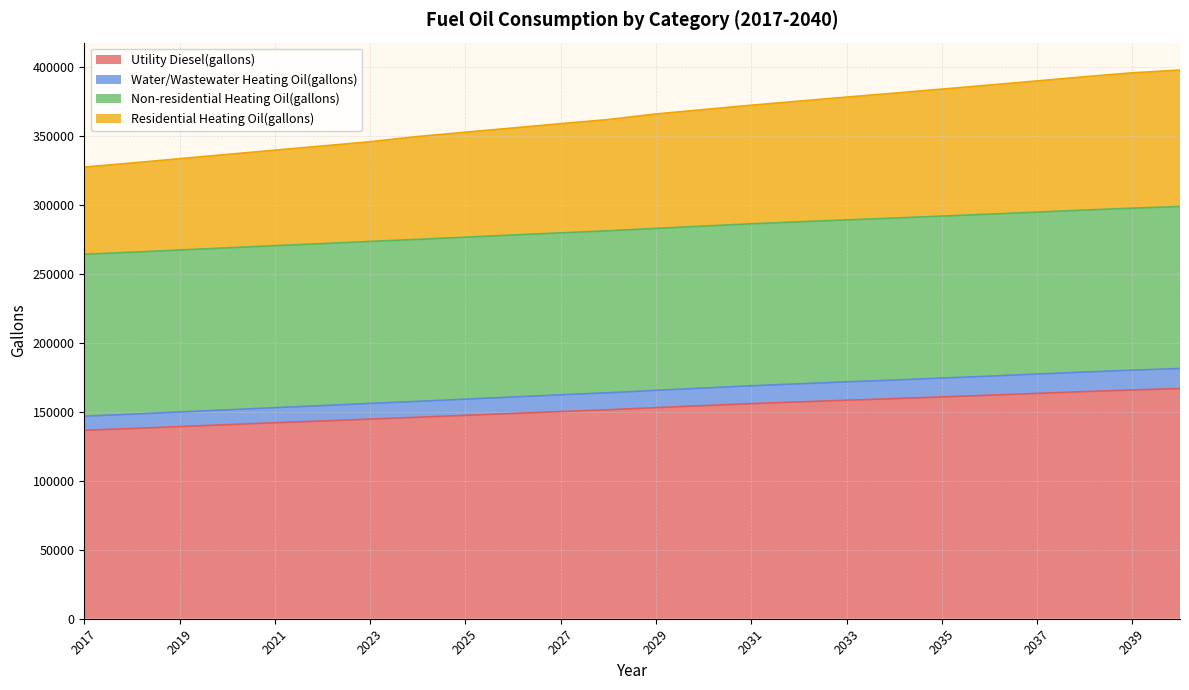

At which category is the sum across all series the highest?

2040